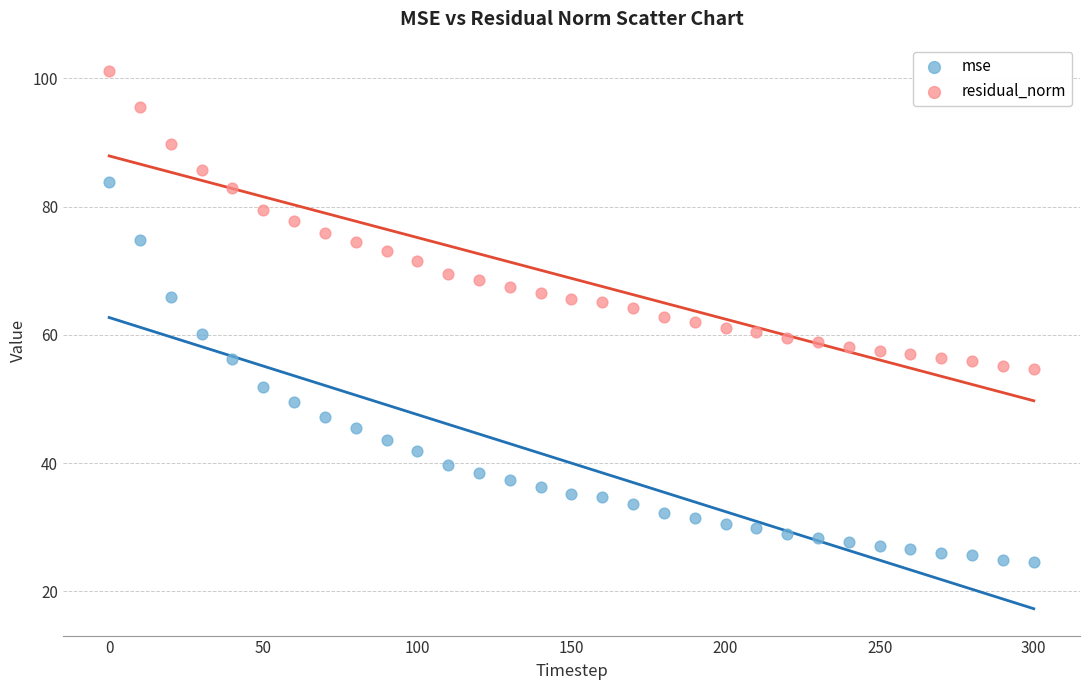

Which series has the widest spread of Y values?

mse